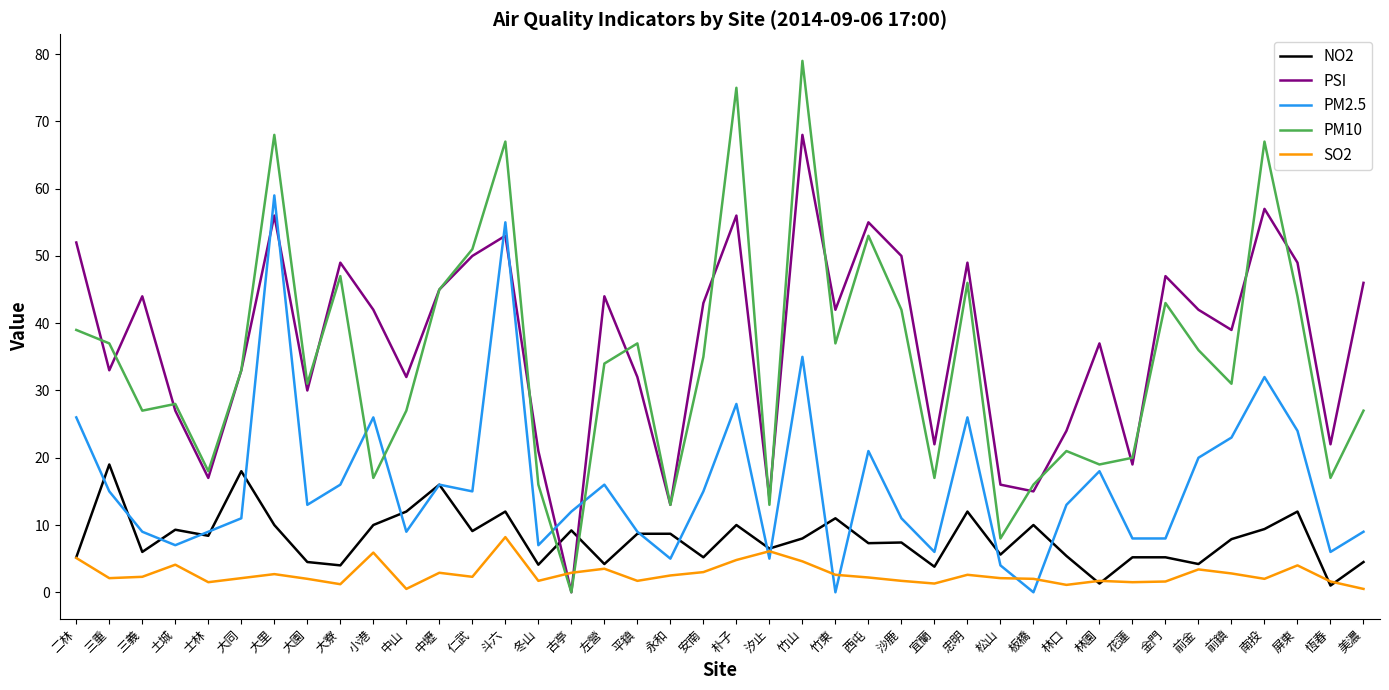

True or false: PM10 and SO2 intersect in this chart.

True